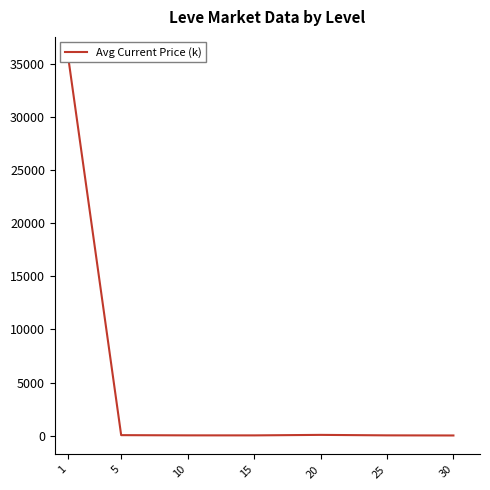

What is the value of the 2nd point from the left?

60.5